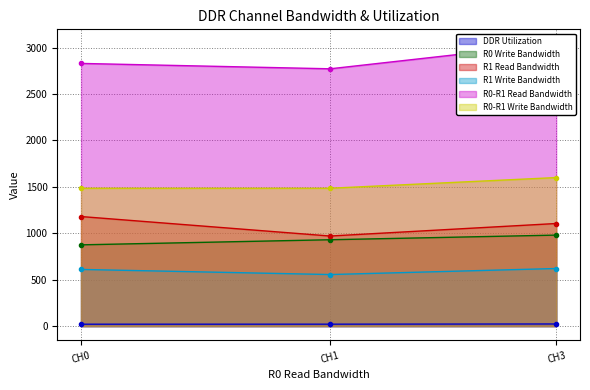

Does the chart have visible grid lines?

Yes